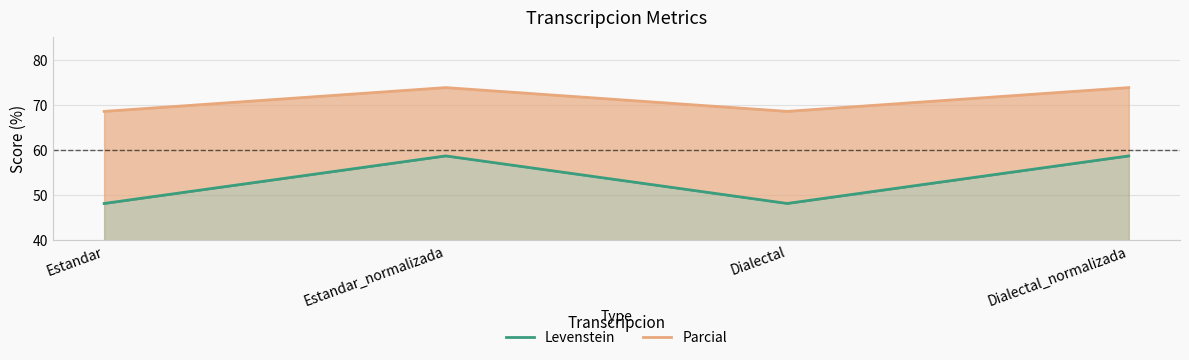

What is the spread (max minus min) of values at Estandar?

20.4